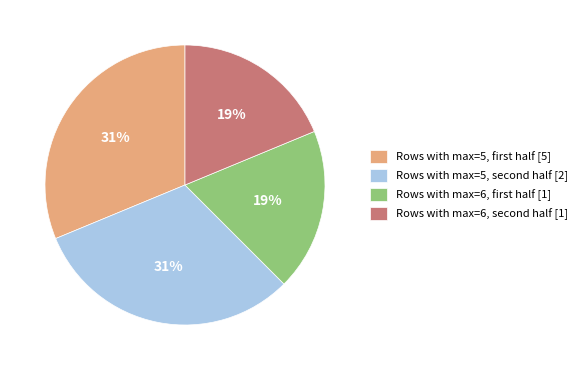

How many slices are in this pie chart?

4